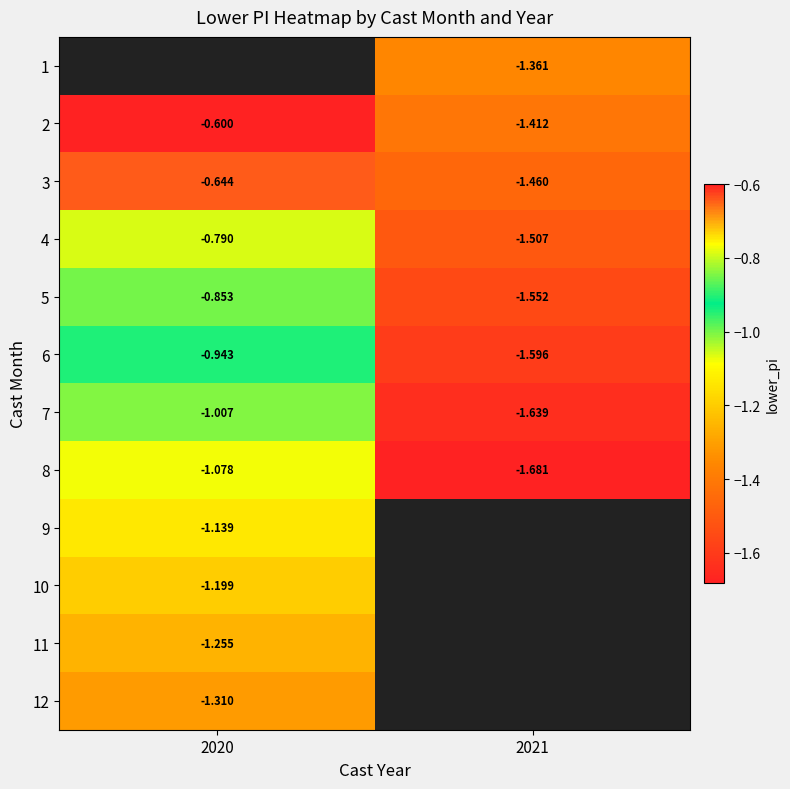

What is the minimum value for 11?

-1.3